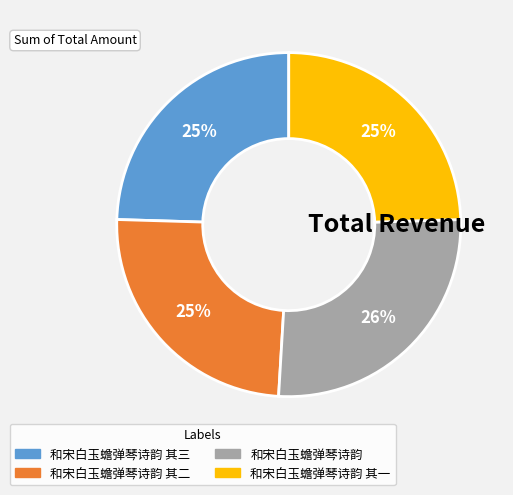

Is there a majority slice in this chart?

No